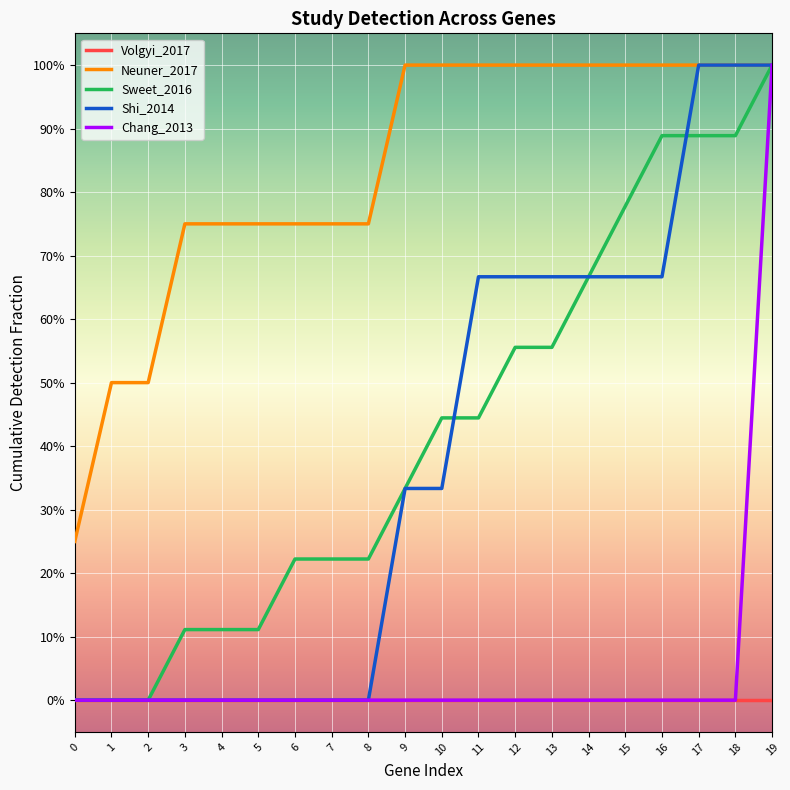

True or false: Volgyi_2017 has more than 0 points higher than both neighbors.

False